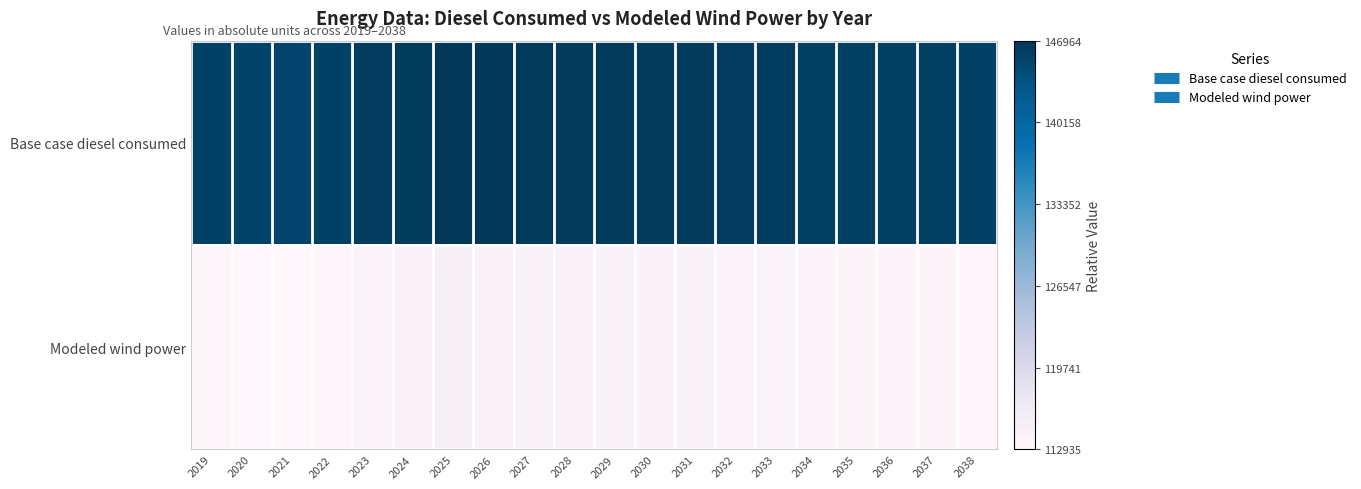

At which category does the chart reach its peak across all series?

2025